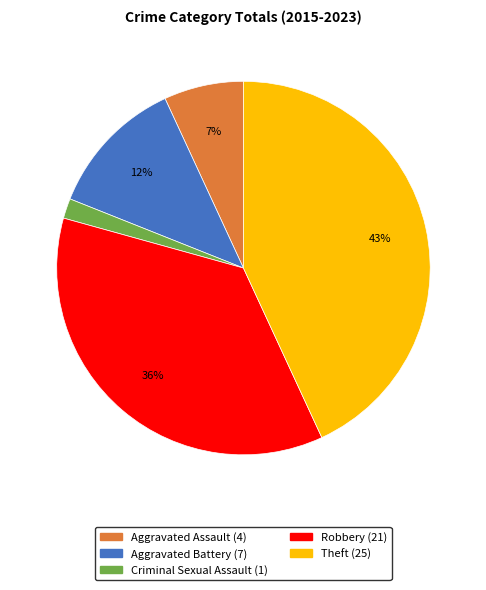

Is there a majority slice in this chart?

No